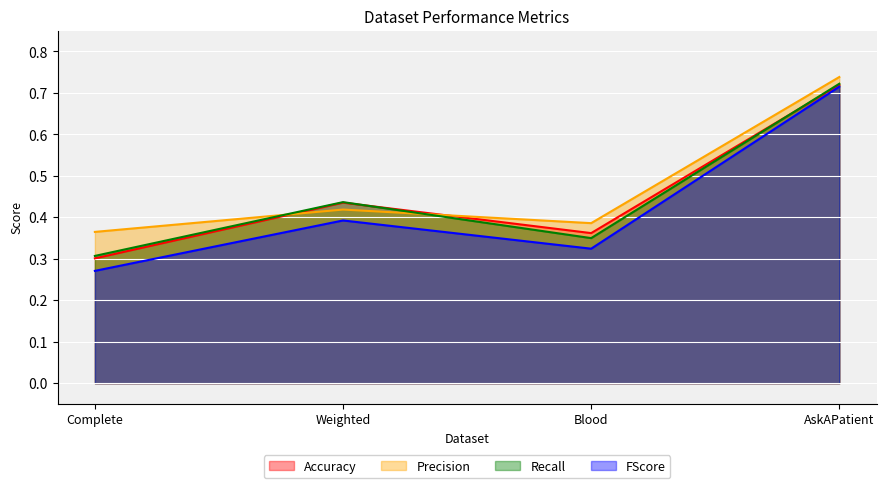

Where do Precision and Recall first cross each other?

Complete and Weighted